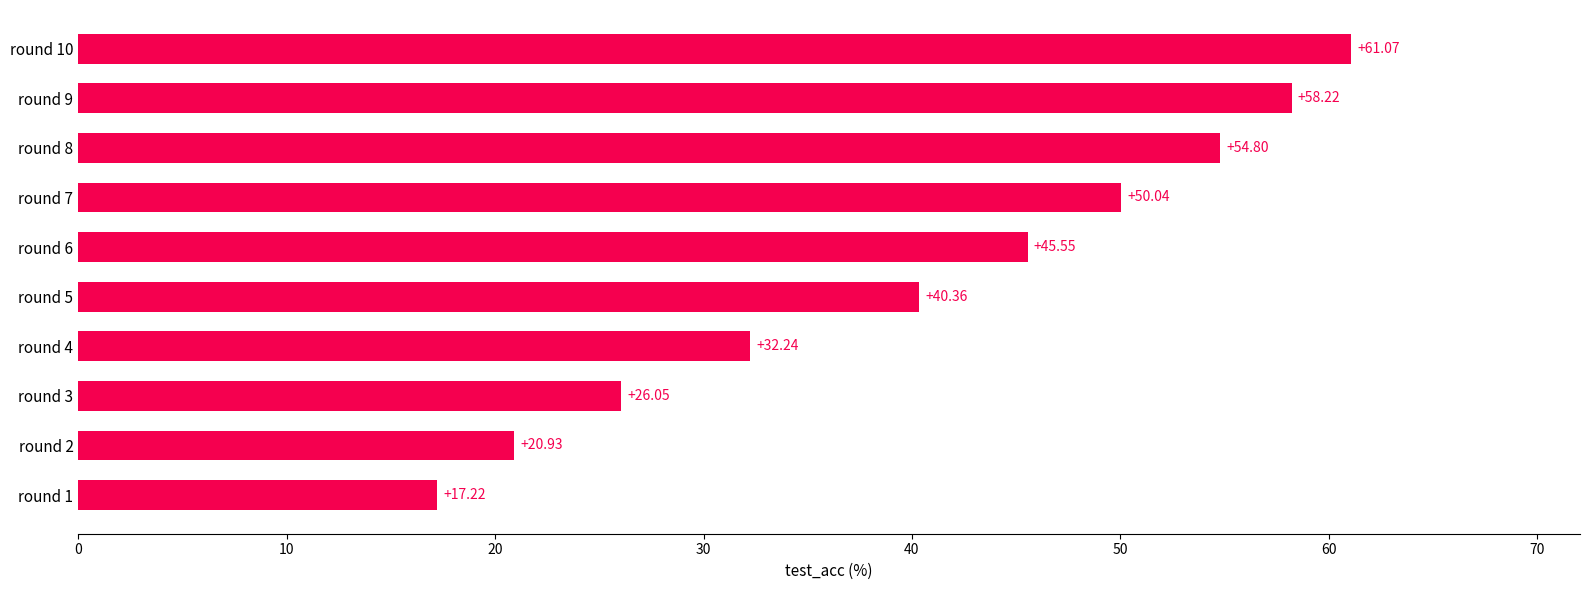

List the labels in order of value, largest first.

round 10, round 9, round 8, round 7, round 6, round 5, round 4, round 3, round 2, round 1